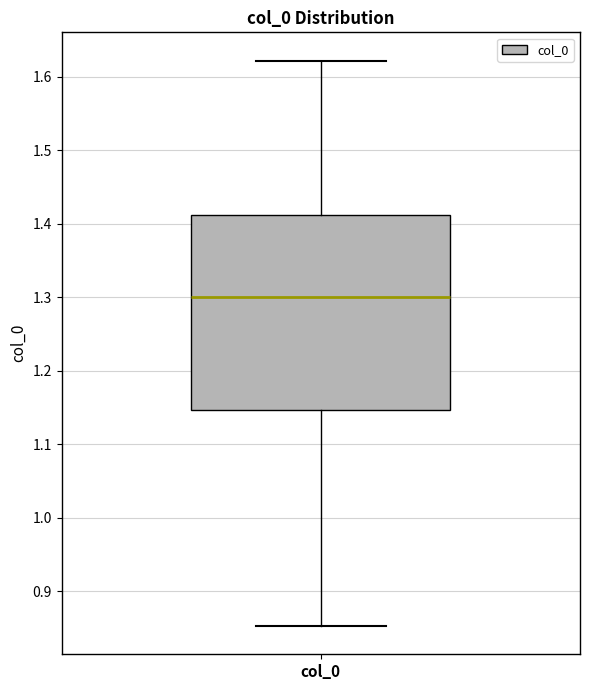

Where does the upper whisker of the box for col_0 end on the y-axis? The values are not printed on the chart, so give them approximately, as read against the axis.

1.62